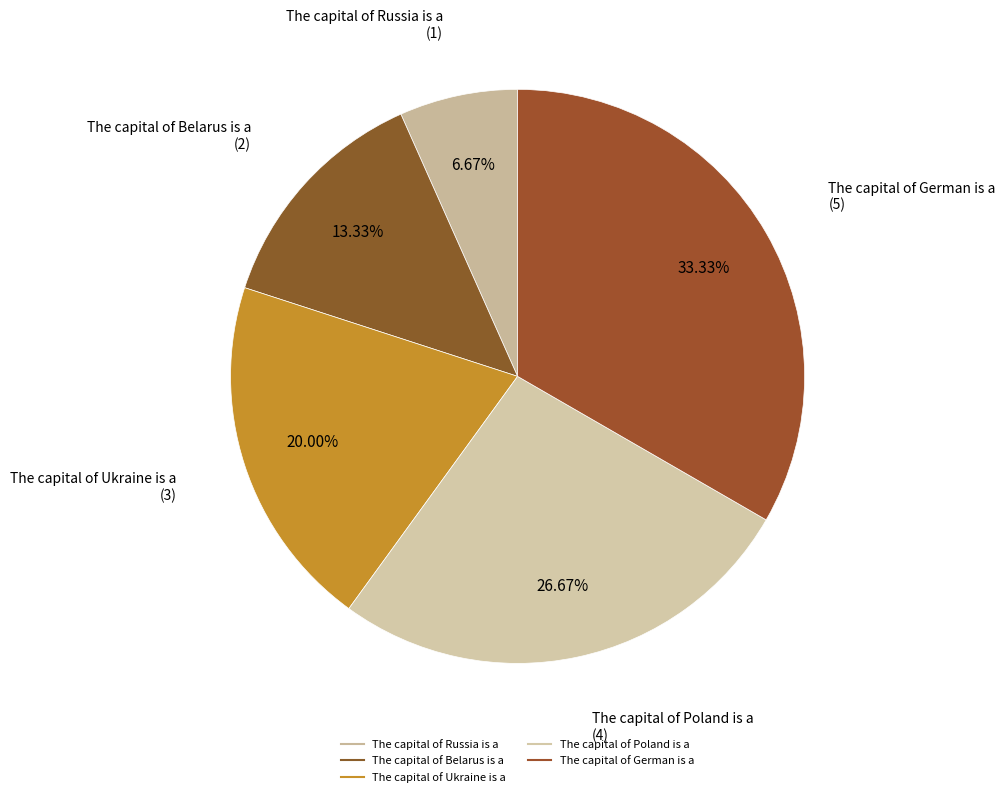

Is The capital of Russia is a the majority of the pie?

No